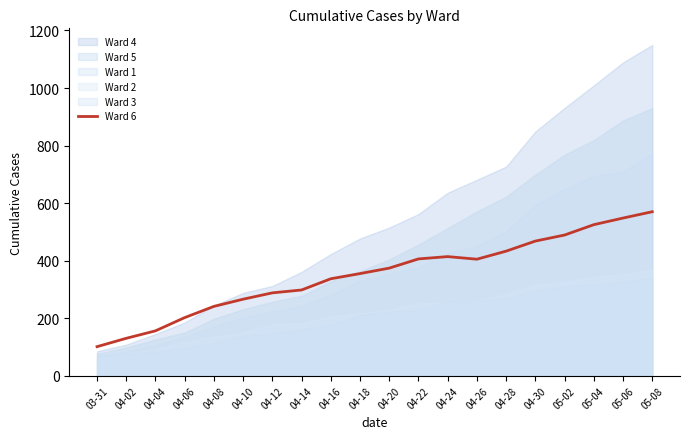

Reading right to left, extract all data points from this chart.

570	548	525	489	468	433	405	414	406	374	355	337	298	288	266	241	202	156	130	101